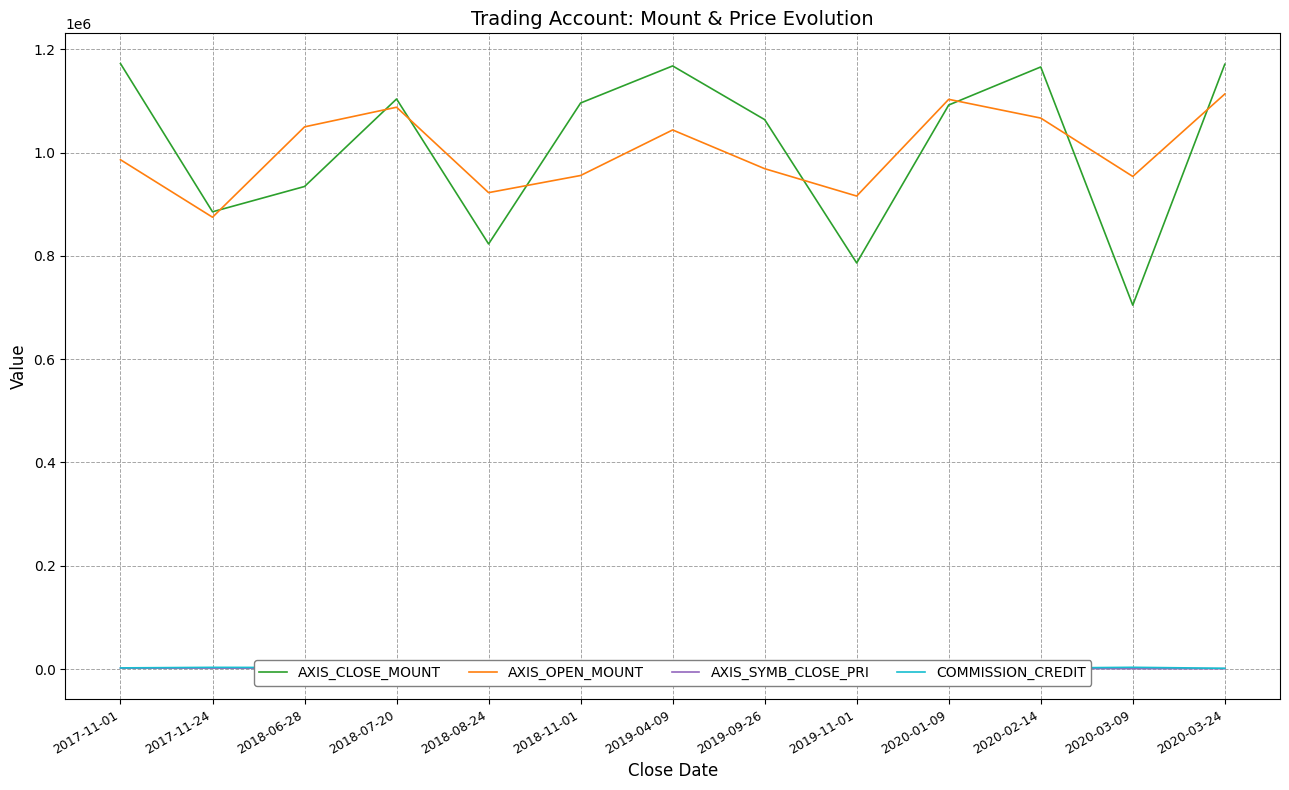

True or false: AXIS_SYMB_CLOSE_PRI has a value of 1553 at 2020-01-09.

False